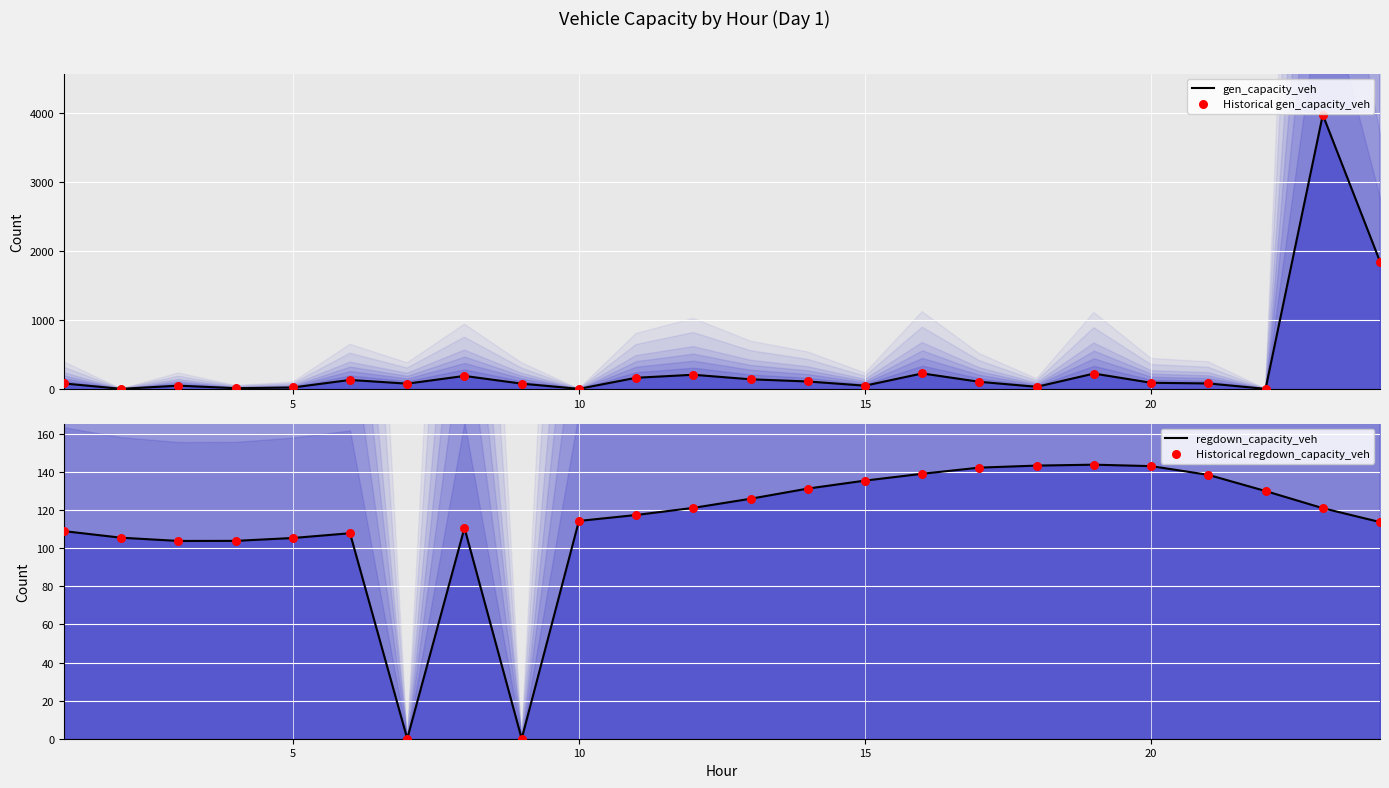

Which series contains the lowest Y value?

gen_capacity_veh